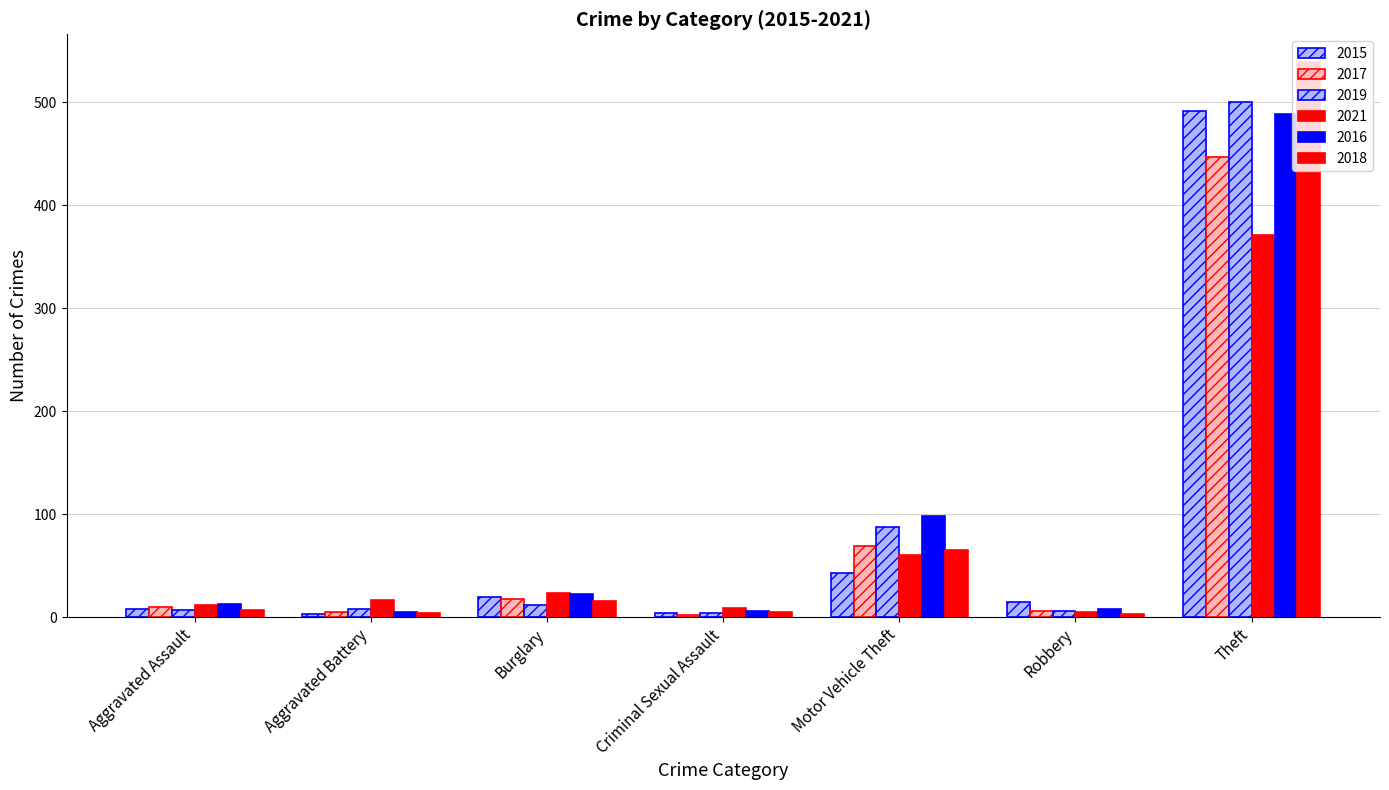

How many data points in 2018 are less than 7?

3